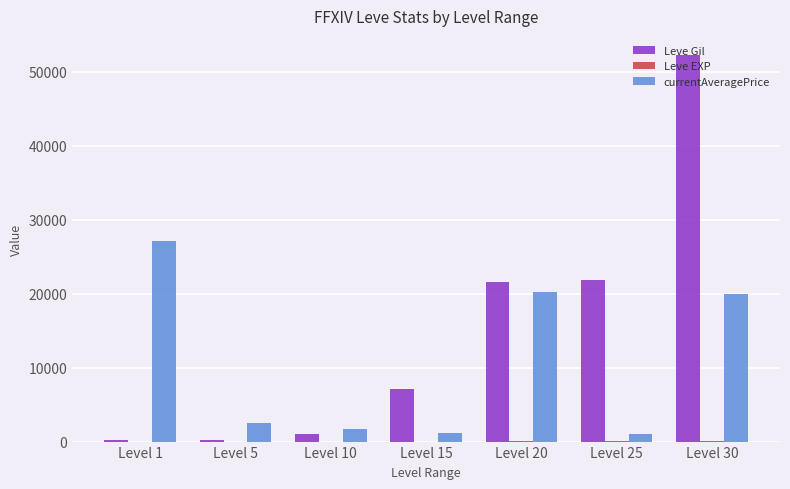

Where is currentAveragePrice nearest to the value 14064?

Level 30